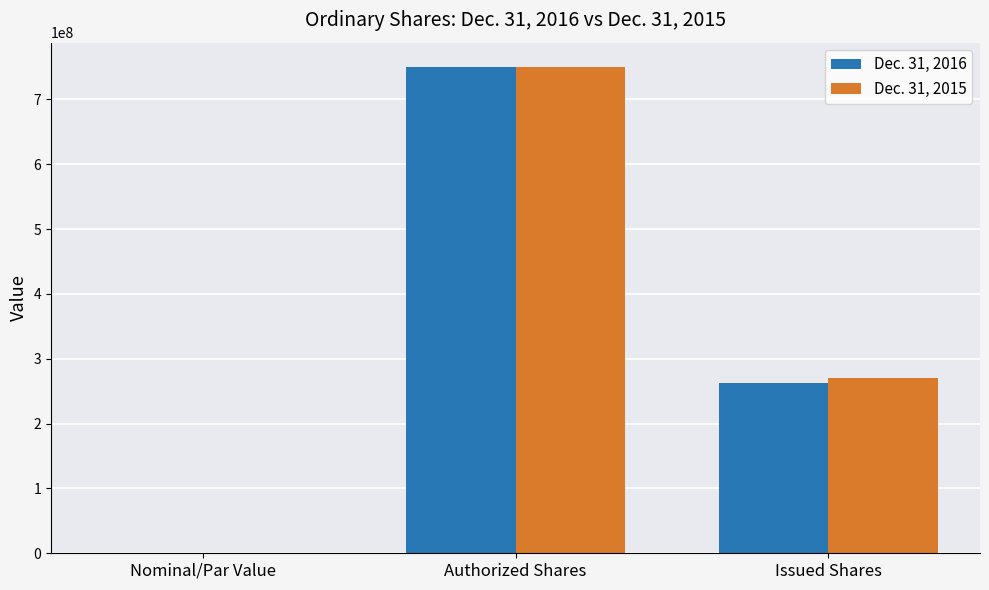

What is the sum of all Dec. 31, 2016 values?

1012000000.0